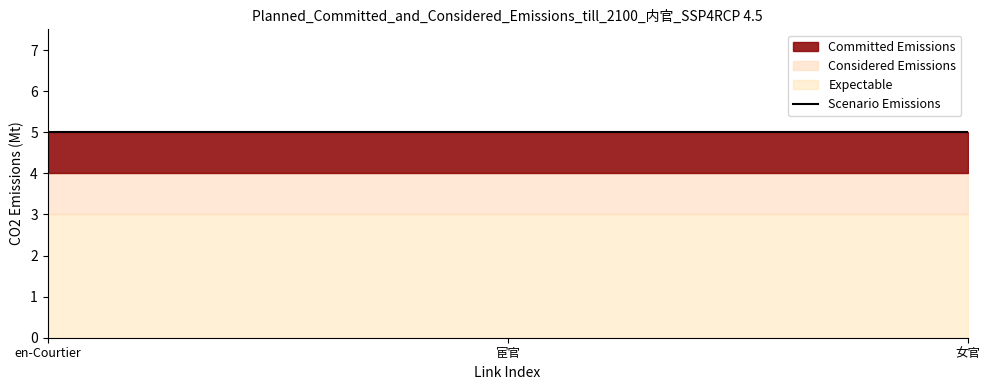

Rank the categories by Expectable value from highest to lowest.

en-Courtier, 宦官, 女官